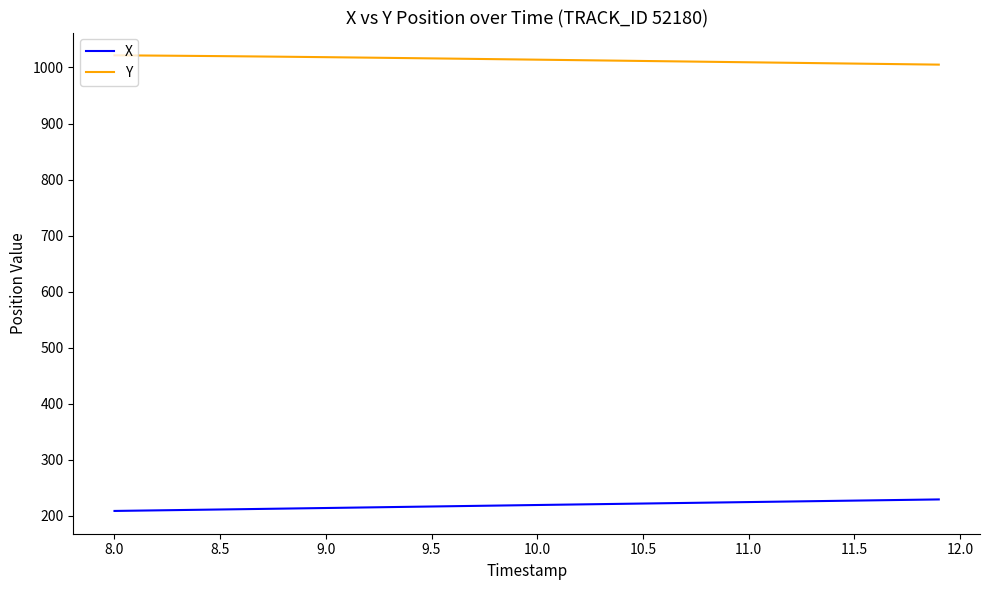

List the series in order of their peak value, lowest first.

X, Y